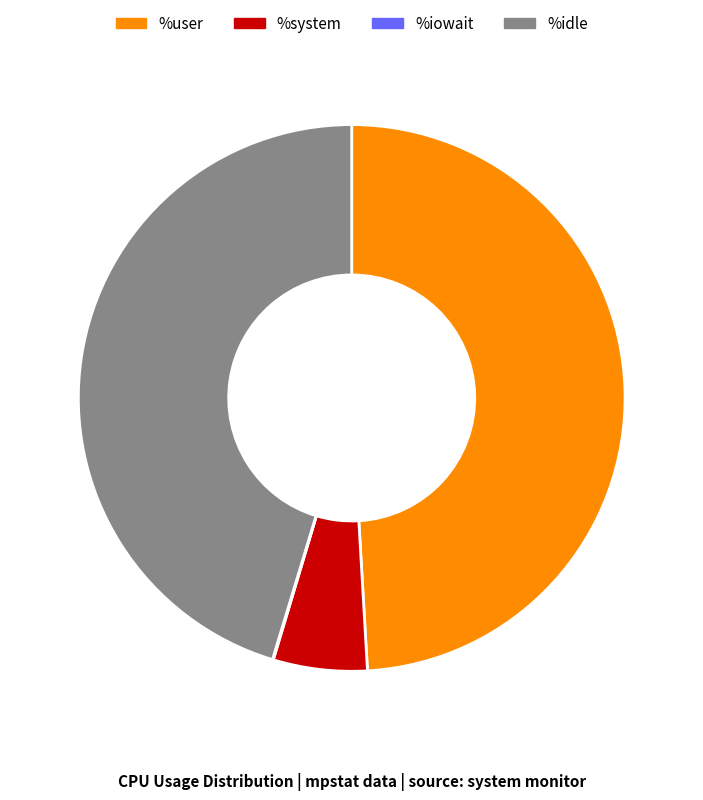

Does %user account for over 50% of the chart?

No